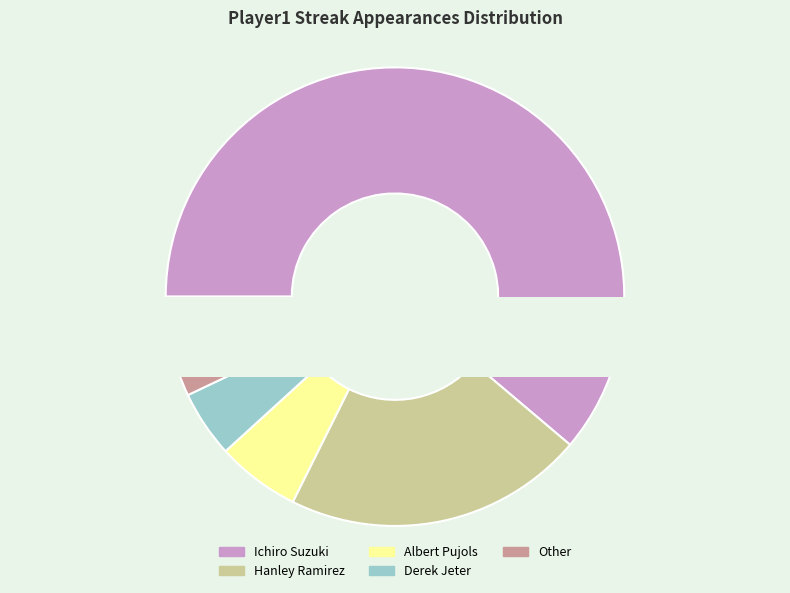

To the nearest percent, what percentage of the pie is Albert Pujols?

6%